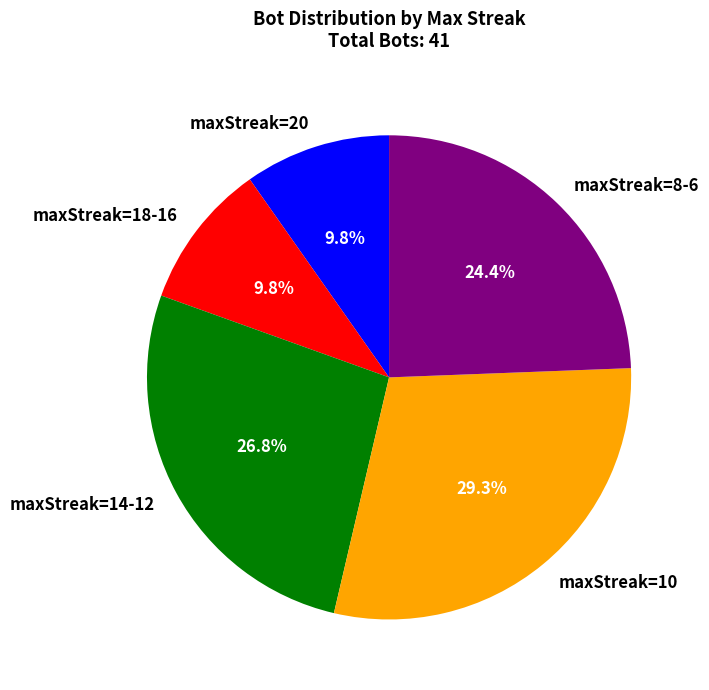

Is the sum of maxStreak=10 and maxStreak=20 greater than half?

No